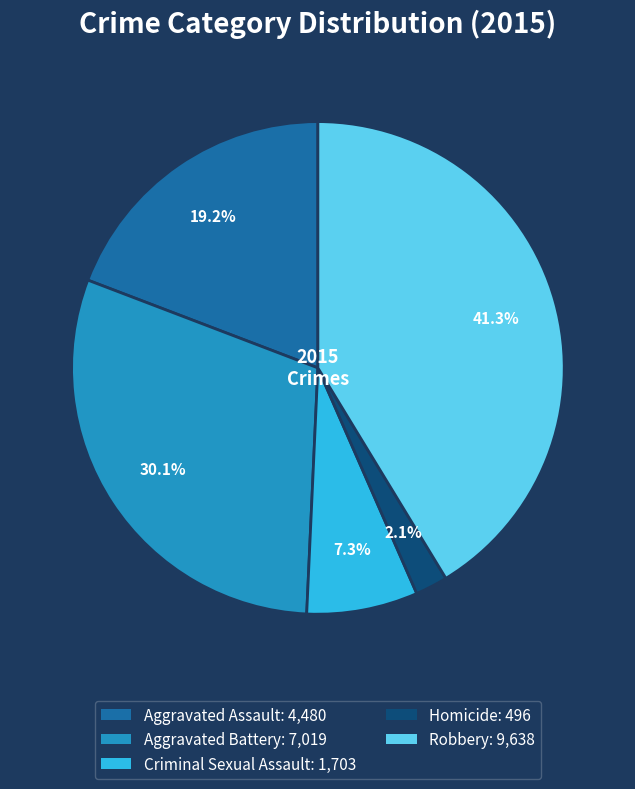

True or false: Criminal Sexual Assault accounts for 1% of the total.

False